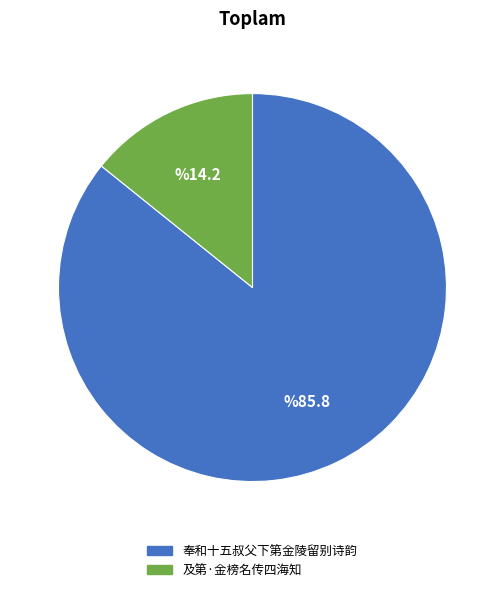

What is the smallest slice in the pie chart?

及第·金榜名传四海知